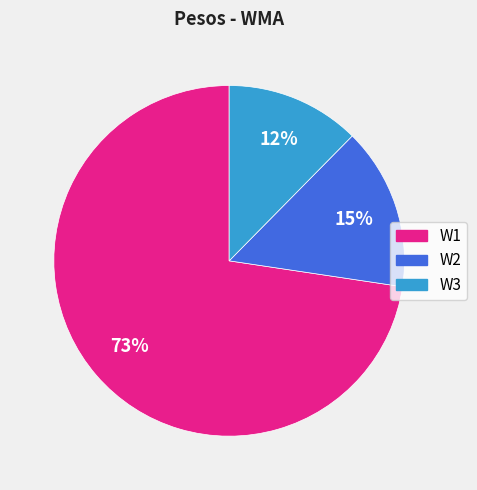

Which category accounts for the majority?

W1